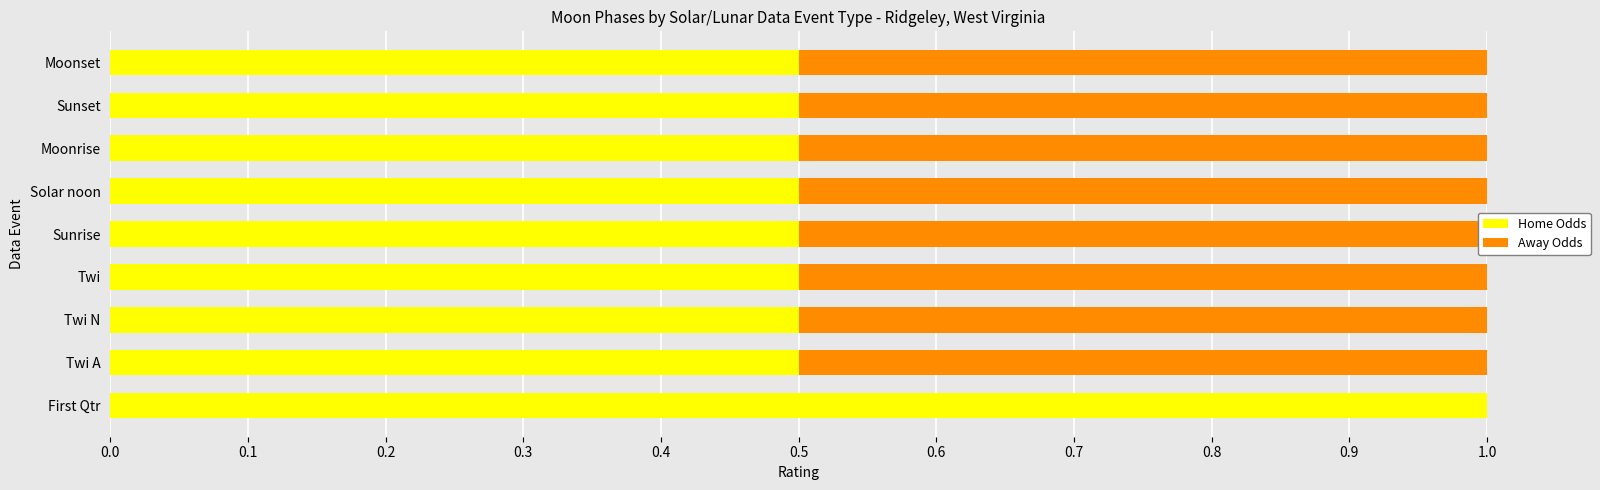

Which series changed the most between Twi A and Sunrise?

Home Odds